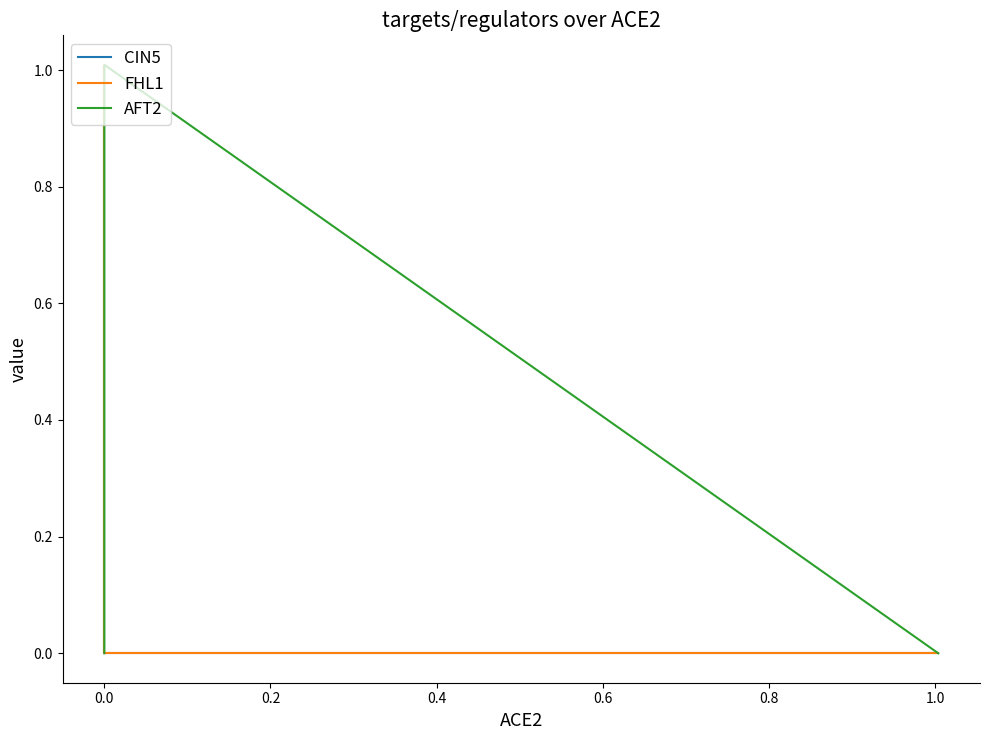

How many positive values does the FHL1 series have?

2